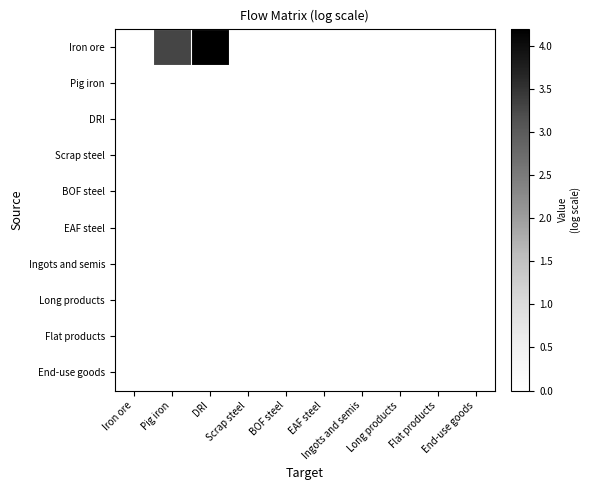

Which series has the largest total across all categories?

Iron ore